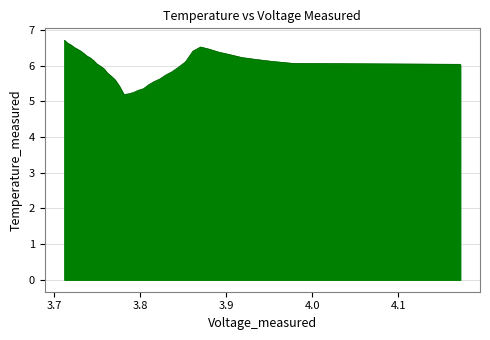

What is the difference between the maximum and minimum values?

1.5